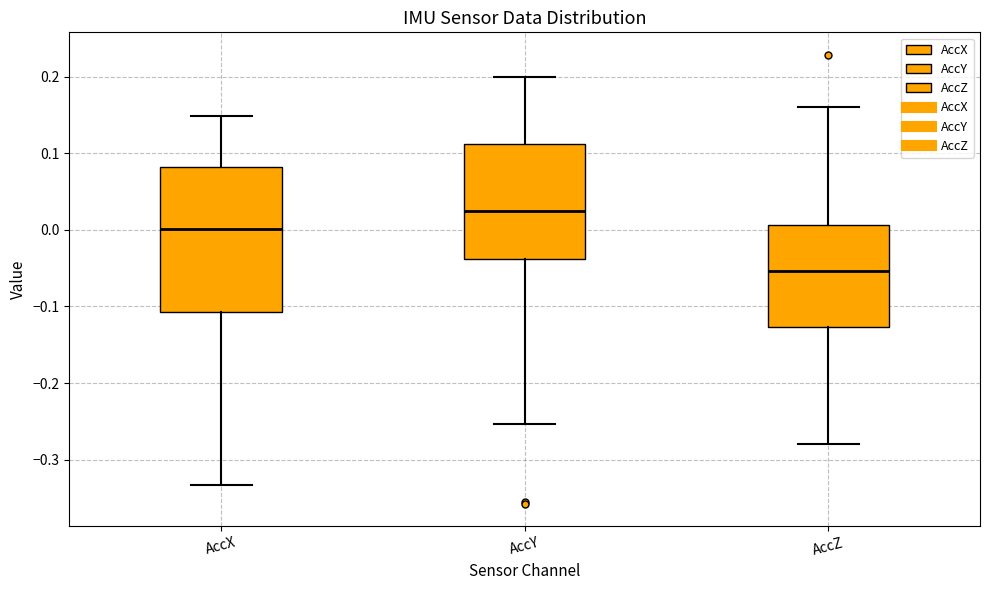

Reading left to right, read every box against the y-axis: the position of its median line, the range the box covers, and the ends of its whiskers. The values are not printed on the chart, so give them approximately, as read against the axis.

AccX: median 0.00, box -0.11 to 0.08, whiskers -0.33 to 0.15
AccY: median 0.02, box -0.04 to 0.11, whiskers -0.25 to 0.20
AccZ: median -0.05, box -0.13 to 0.01, whiskers -0.28 to 0.16